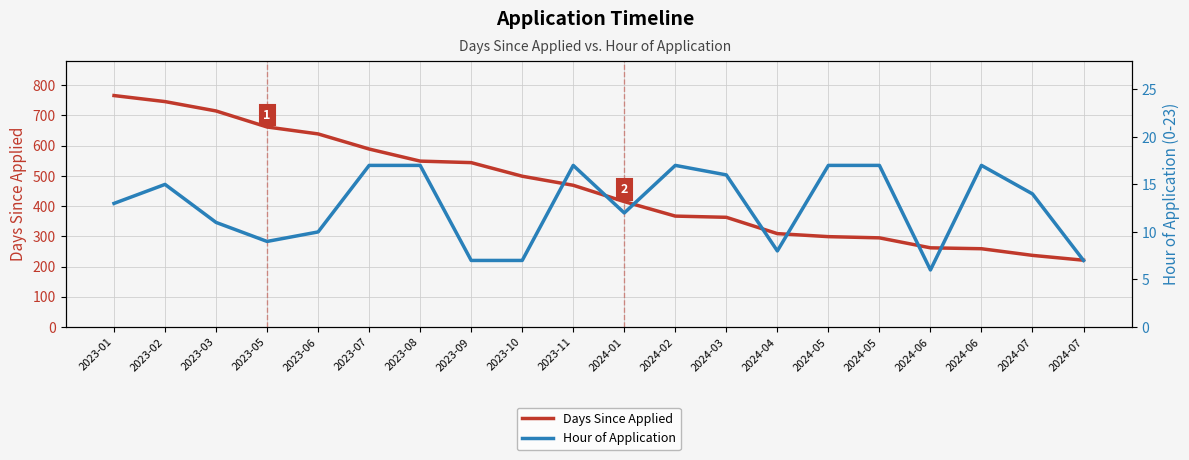

What is the label of the 16th point from the left?

2024-05